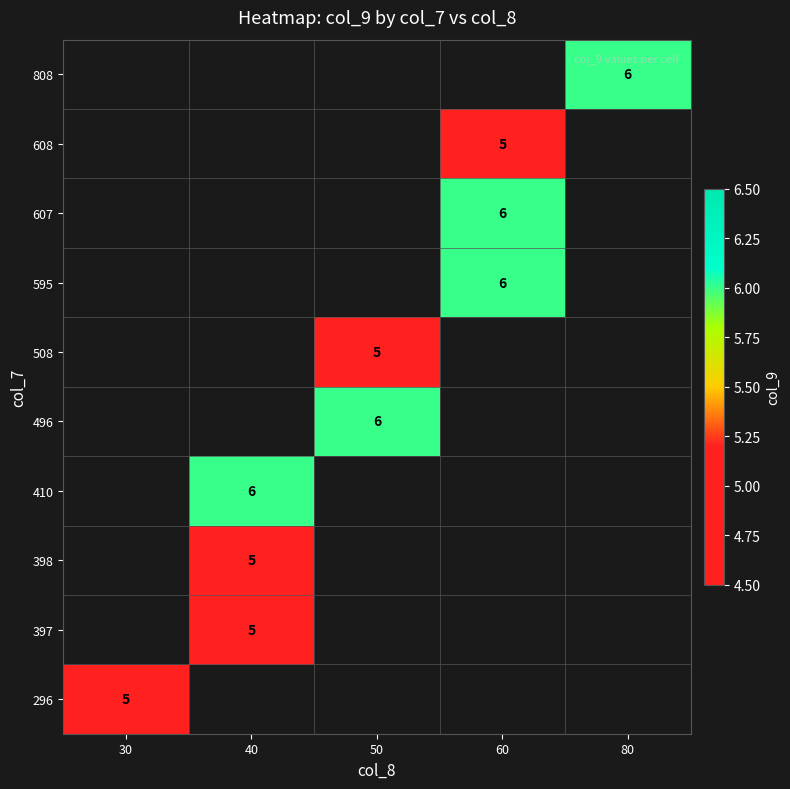

The value of 508 at 50 is 5. True or false?

True